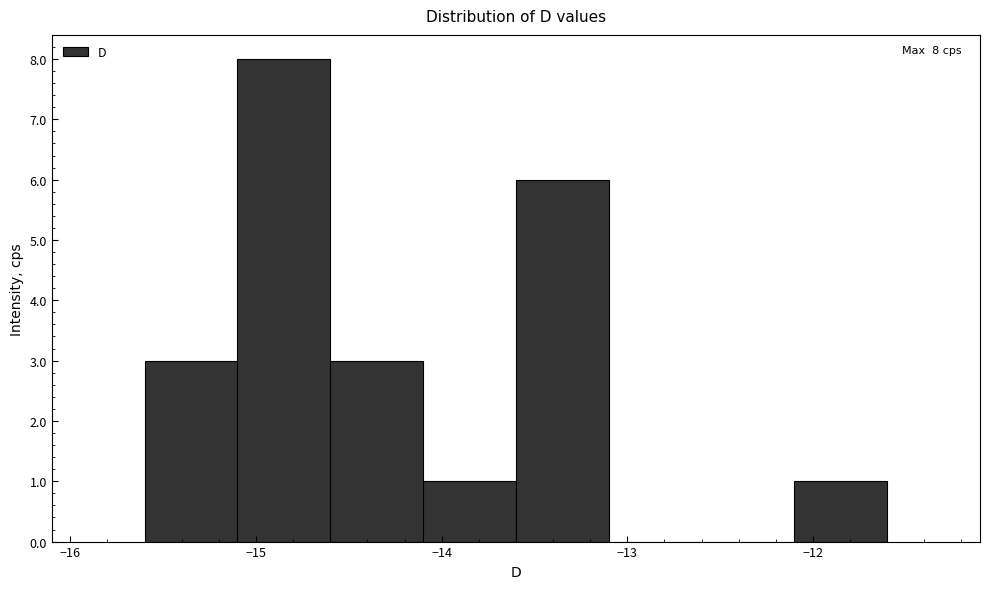

Over which range of the x-axis is the bar tallest?

-15.1 to -14.6